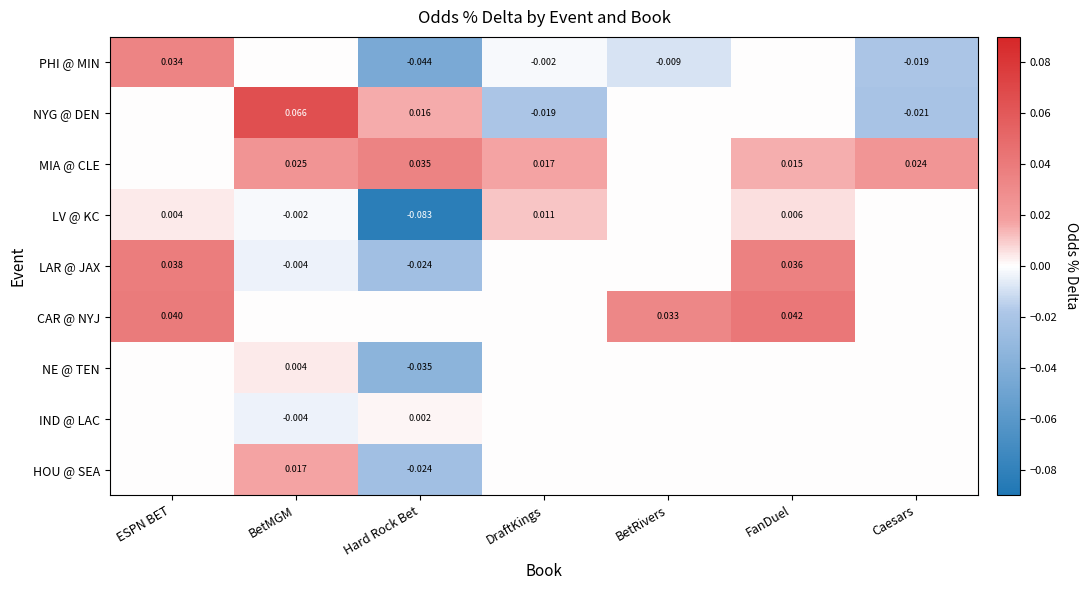

At which category is the sum across all series the highest?

ESPN BET